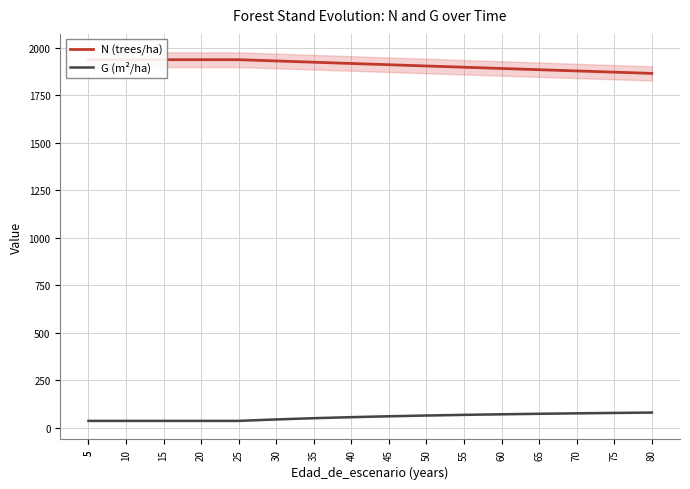

What is the value of the G (m²/ha) point at the 16th from the left?

78.8